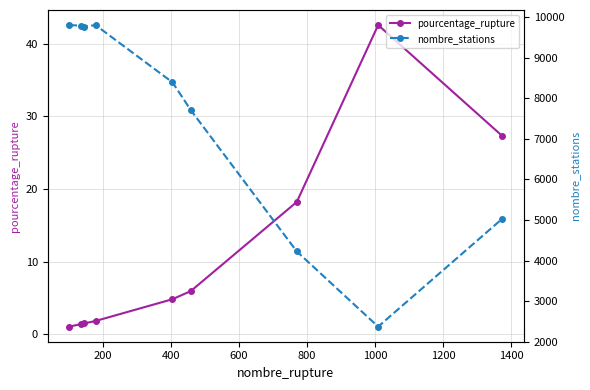

True or false: pourcentage_rupture has more than 0 interior local peaks.

True